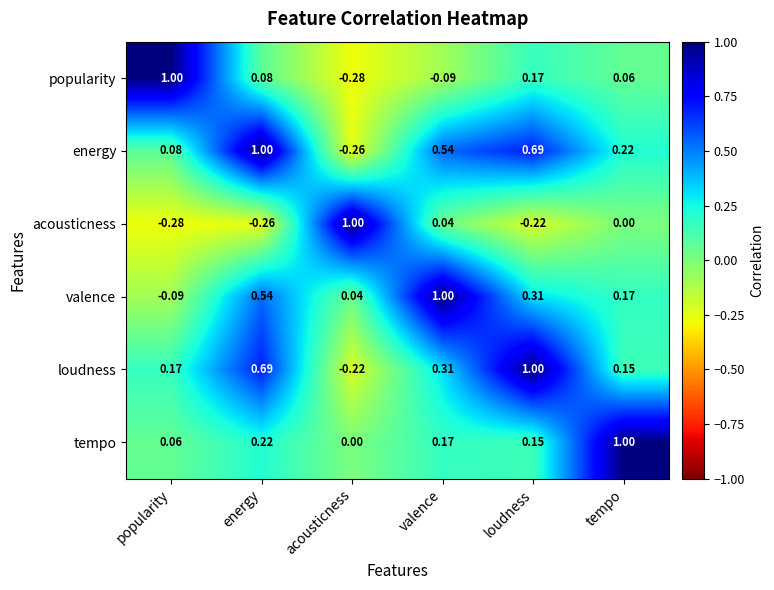

List the labels in order of tempo value, smallest first.

acousticness, popularity, loudness, valence, energy, tempo